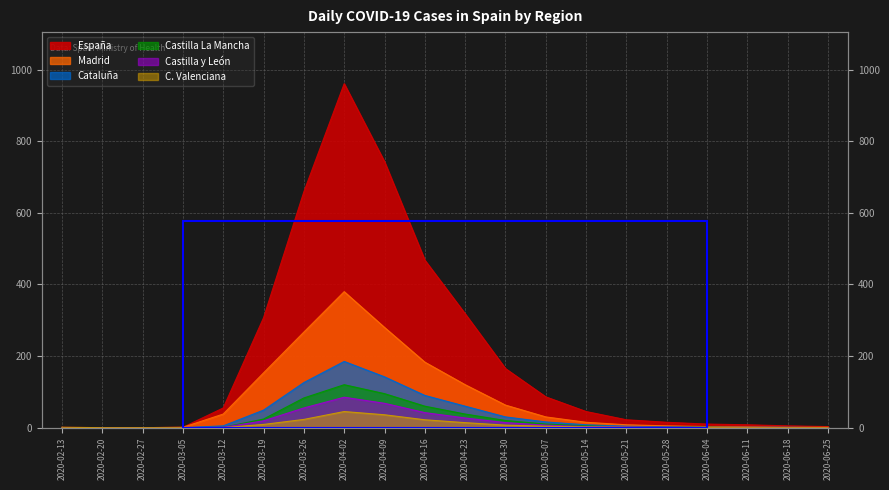

Is the value of Castilla La Mancha at 2020-04-16 greater than the value of Madrid at 2020-04-09?

No